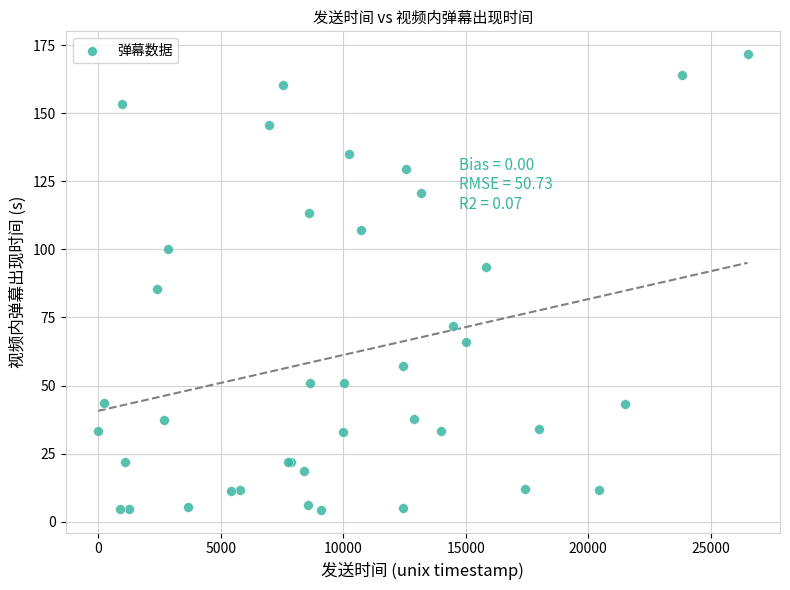

What Y value in the scatter plot is closest to 88?

85.6